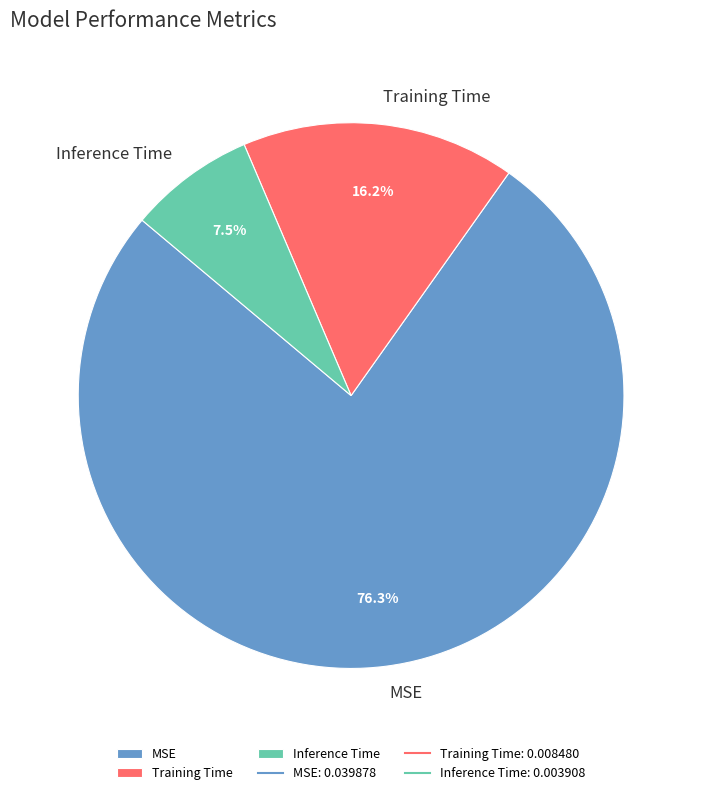

To the nearest percent, what is the difference between the Inference Time and MSE slice percentages?

69%